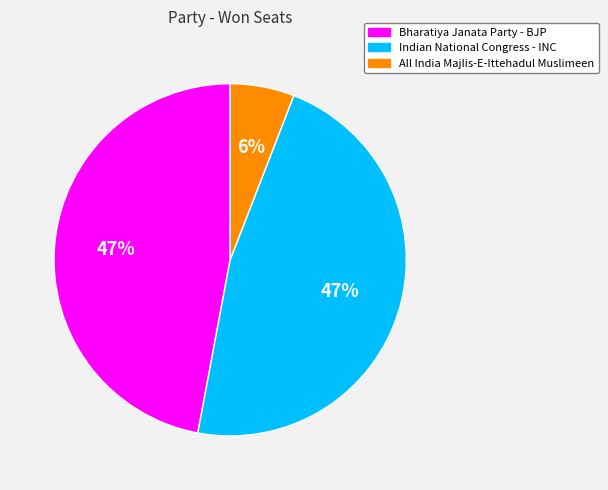

Combined, do Bharatiya Janata Party - BJP and Indian National Congress - INC account for over 50%?

Yes